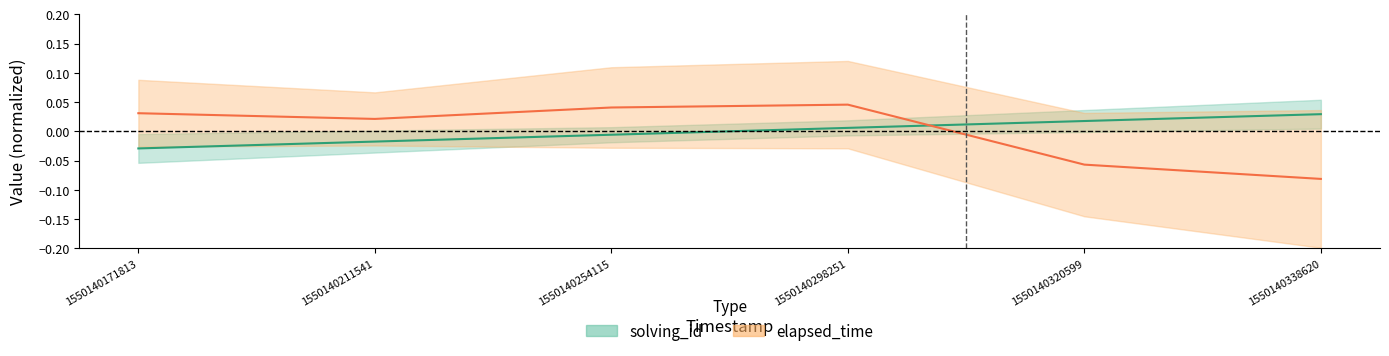

The value of solving_id at 1550140298251 is 0.0. True or false?

False